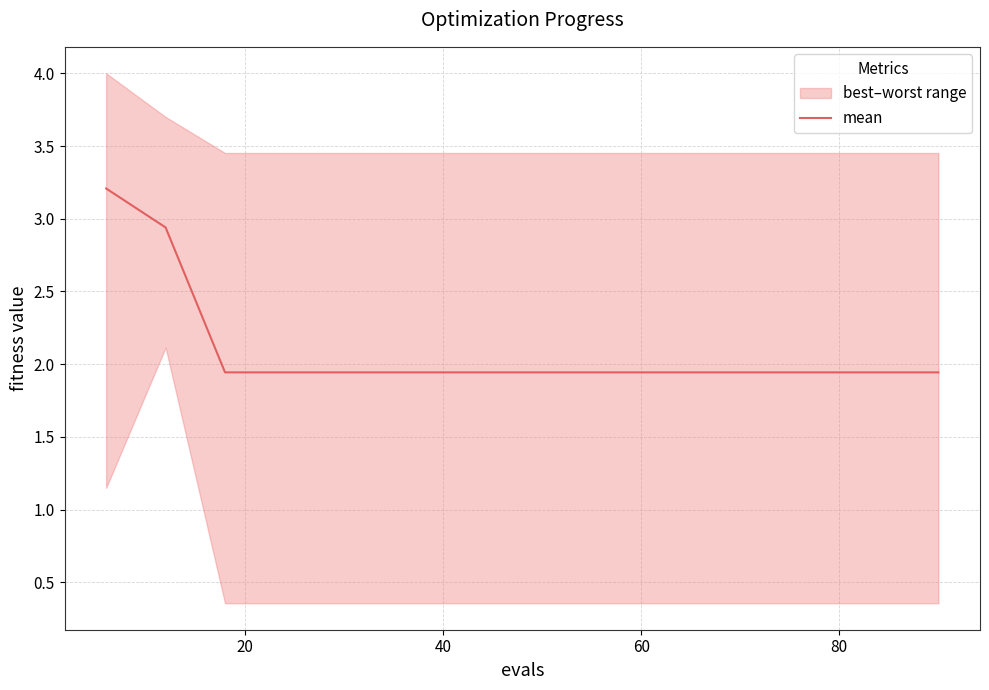

How many lines are shown in the chart?

1